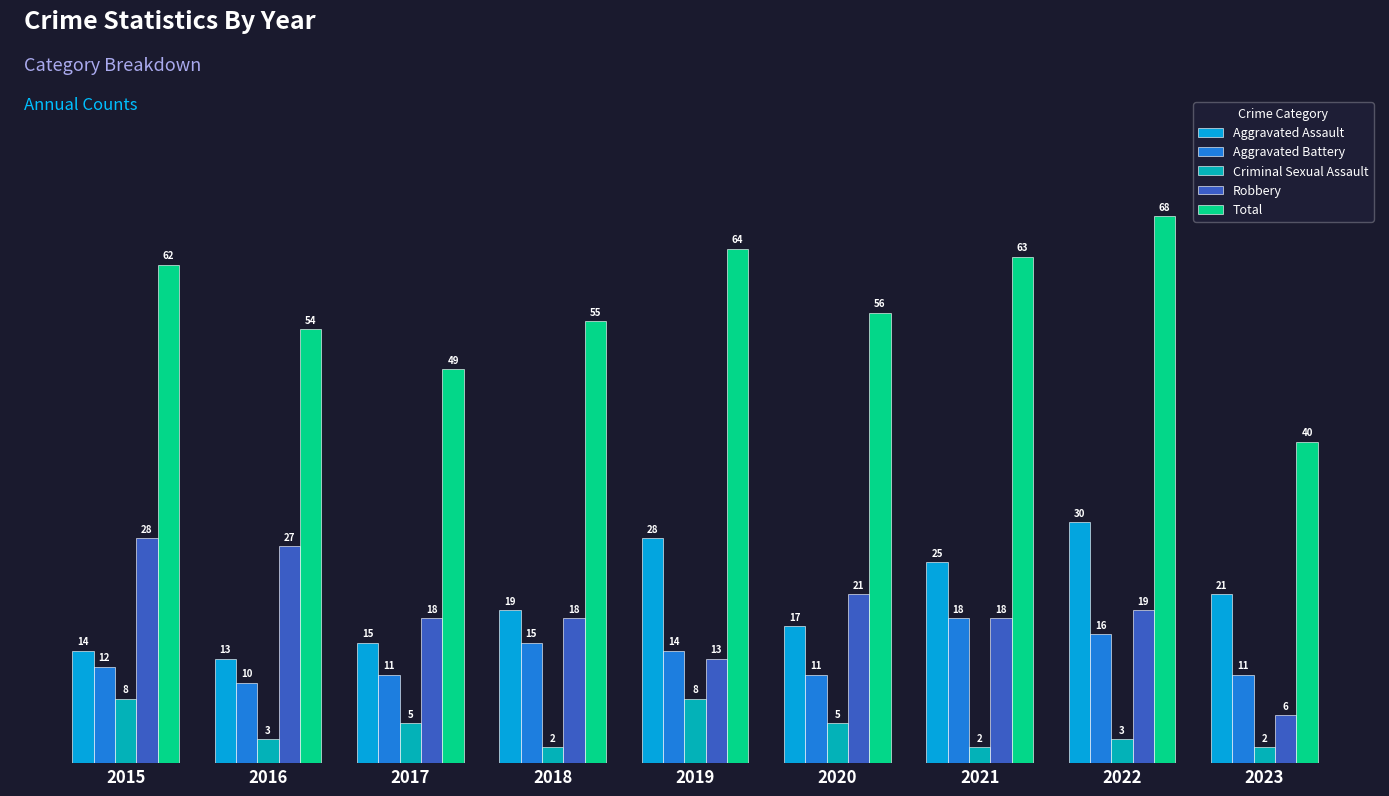

How many series are shown in this chart?

5